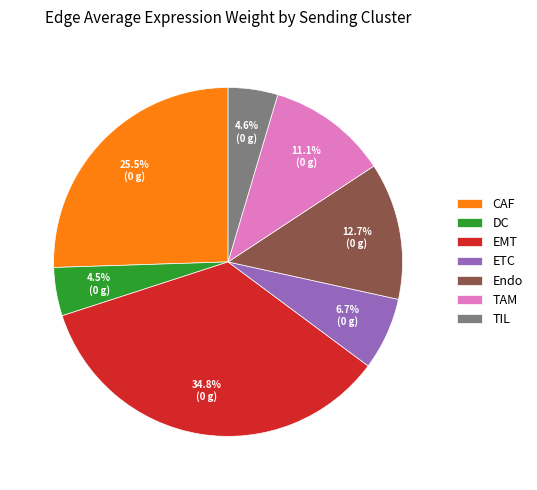

Between CAF and TAM, which is larger?

CAF